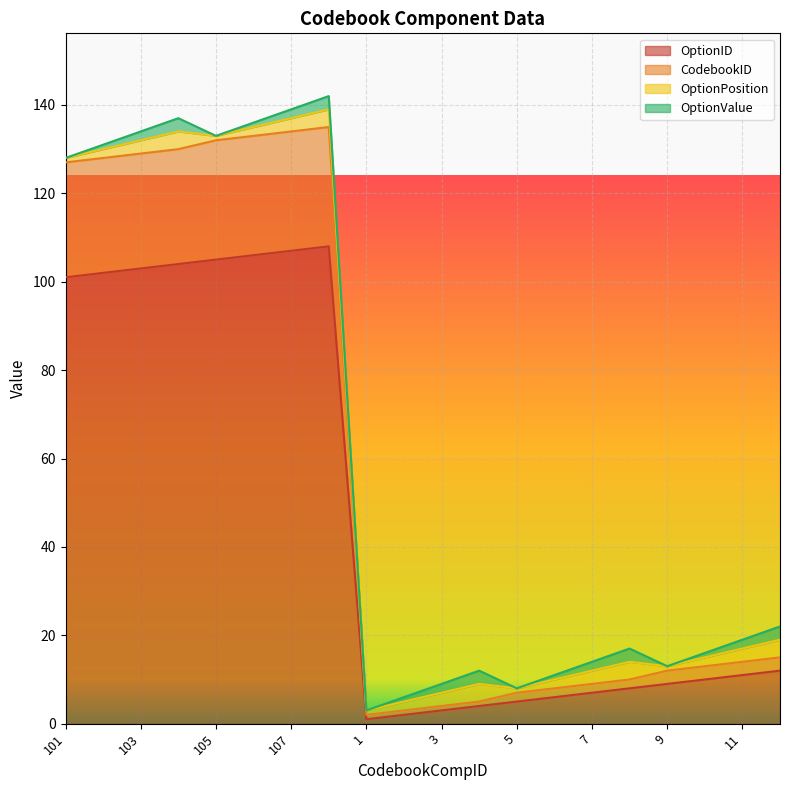

What is the value of the OptionID point at the 12th from the left?

4